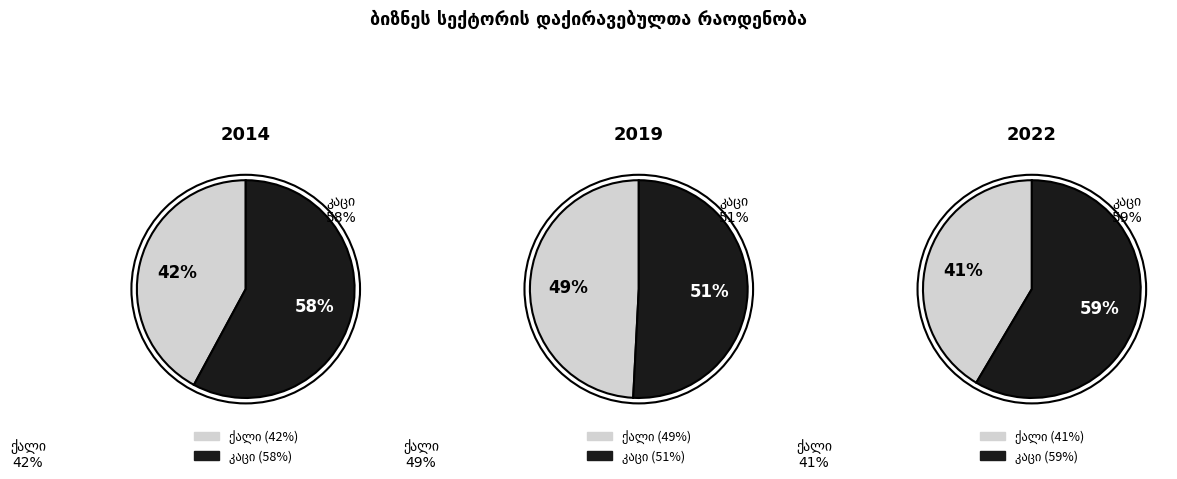

What is the largest slice in the pie chart?

2022